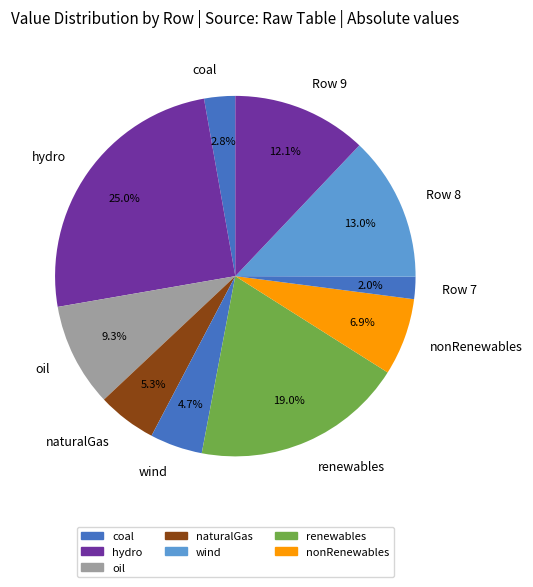

Is the sum of Row 9 and Row 8 greater than half?

No